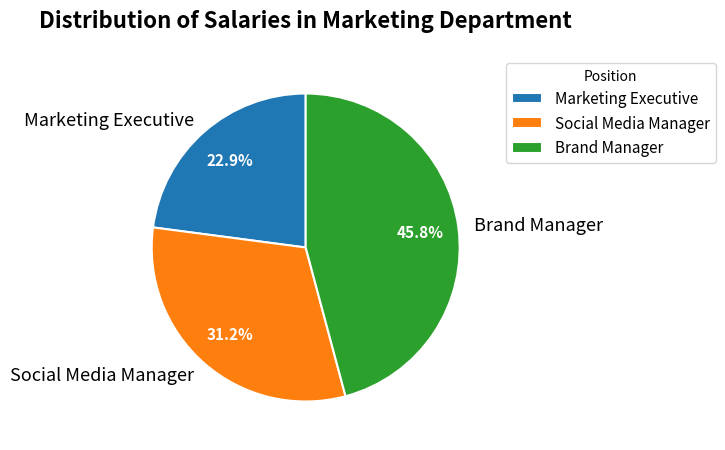

To the nearest percent, what is the combined percentage of Social Media Manager and Brand Manager?

77%